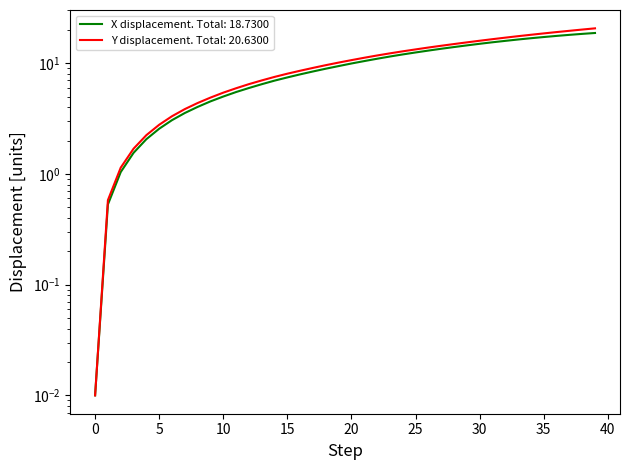

What is the difference between the second highest and minimum values in the X series?

18.4